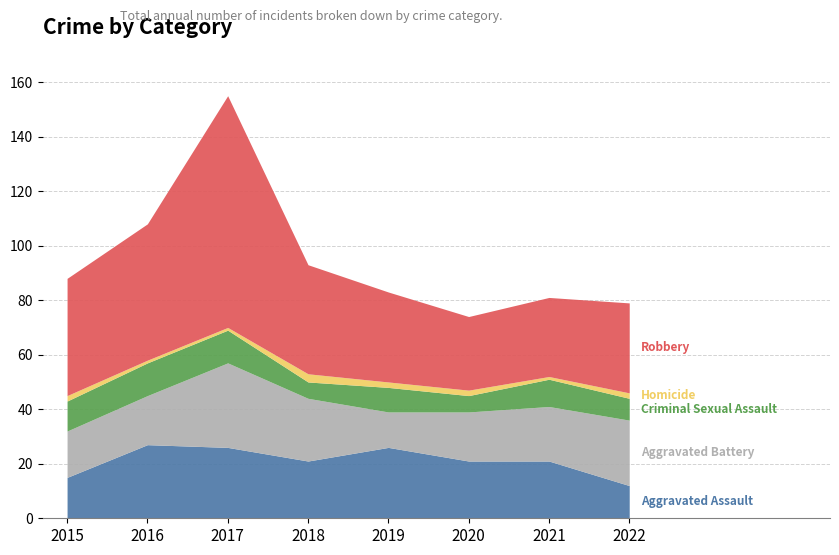

What is the smallest value displayed?

1